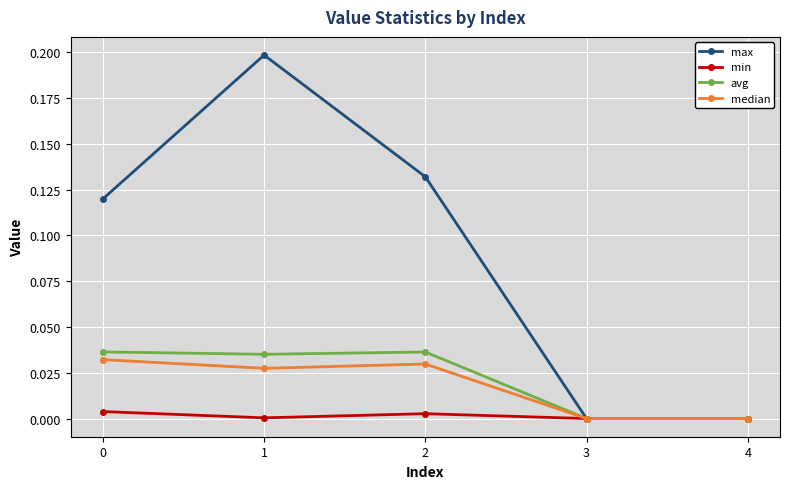

What is the total value across all series at 0?

0.2